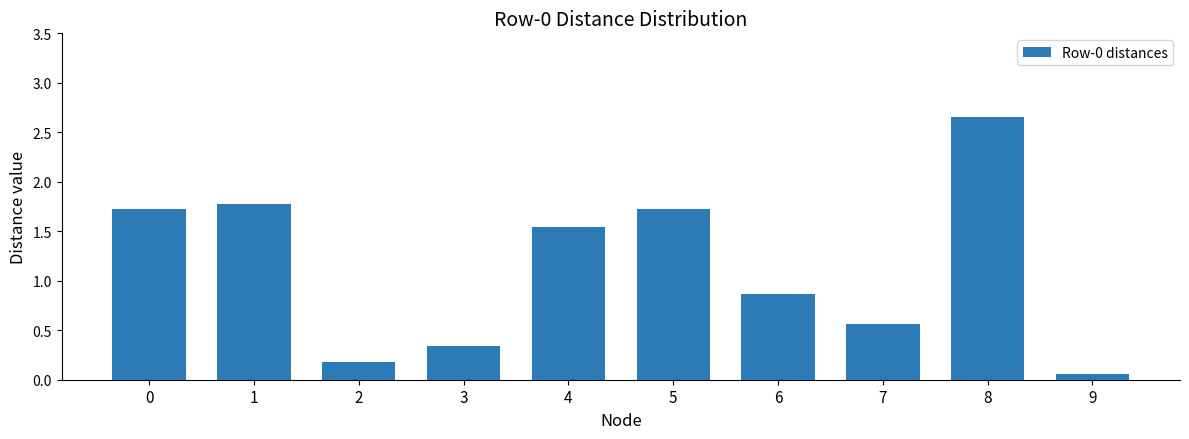

What is the difference between the values at 6 and 4?

0.7